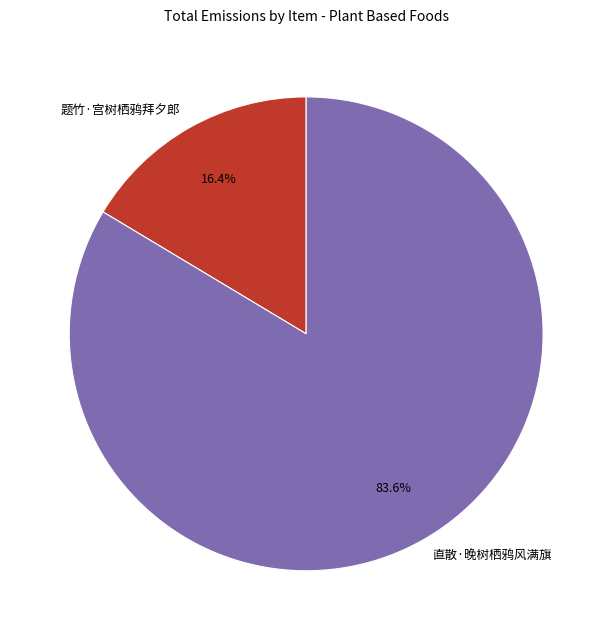

To the nearest percent, what is the difference between the 直散·晚树栖鸦风满旗 and 题竹·宫树栖鸦拜夕郎 slice percentages?

67%